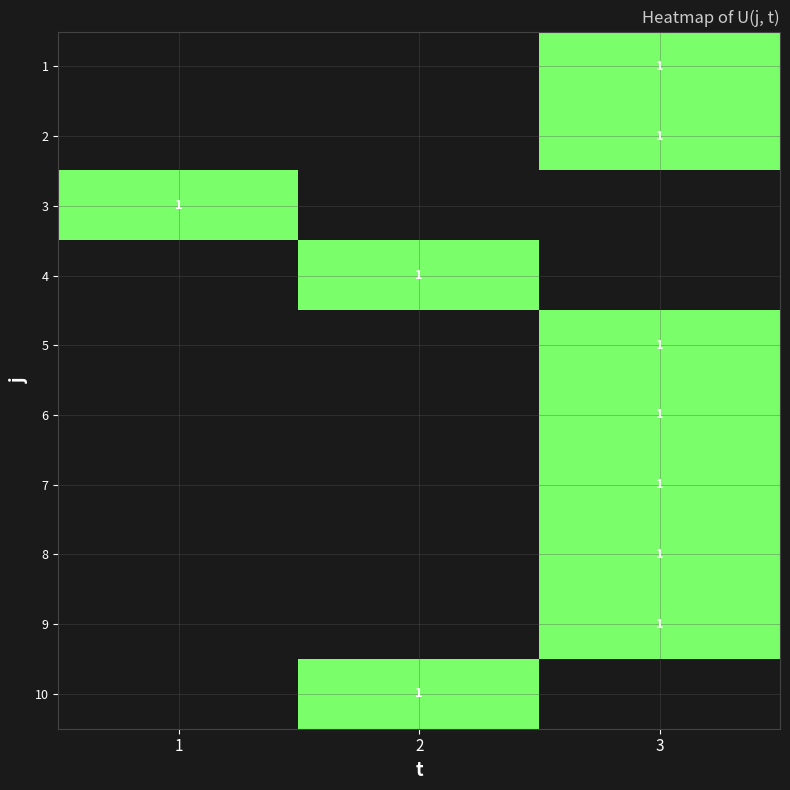

The 1 series shows 1.0 at 3. True or false?

True